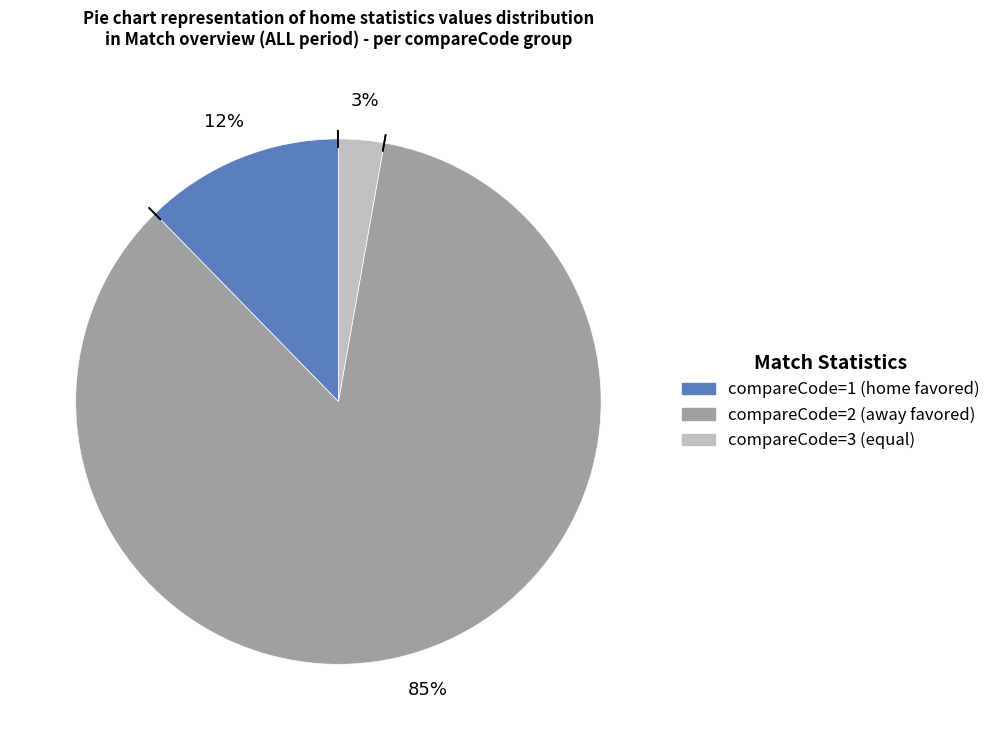

Does any single category account for the majority?

Yes